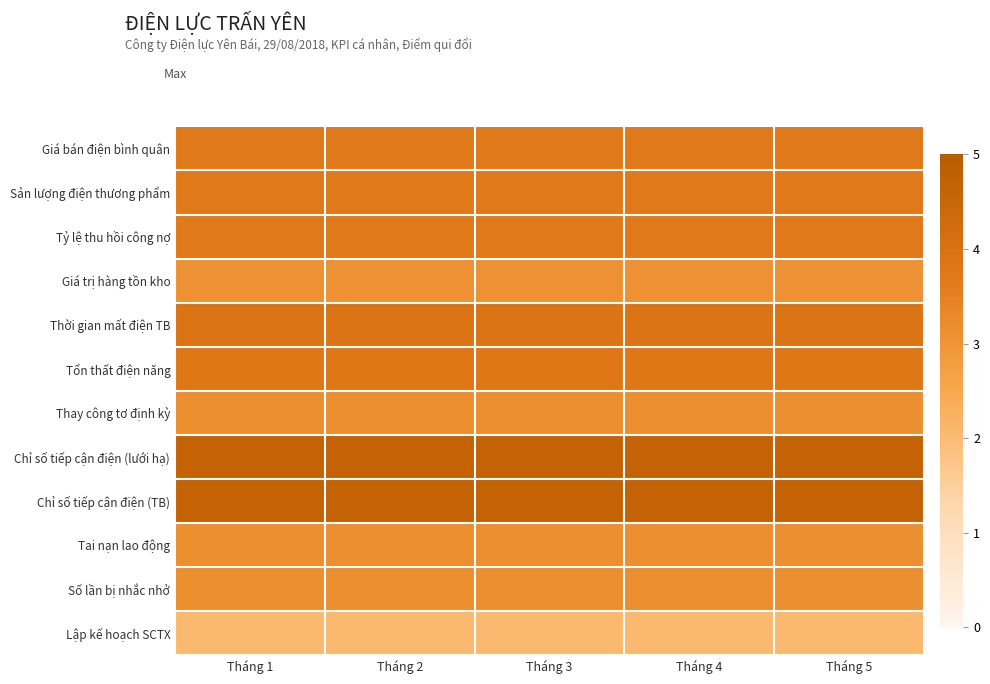

Which category has the lowest value across all series?

Tháng 1